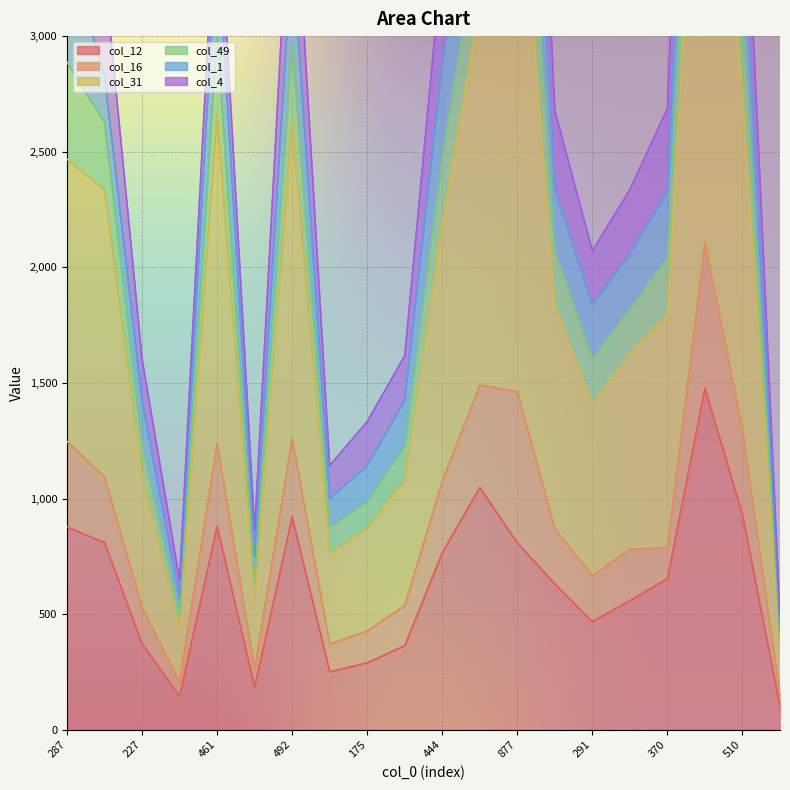

True or false: col_12 has a value of 461 at 175.

False